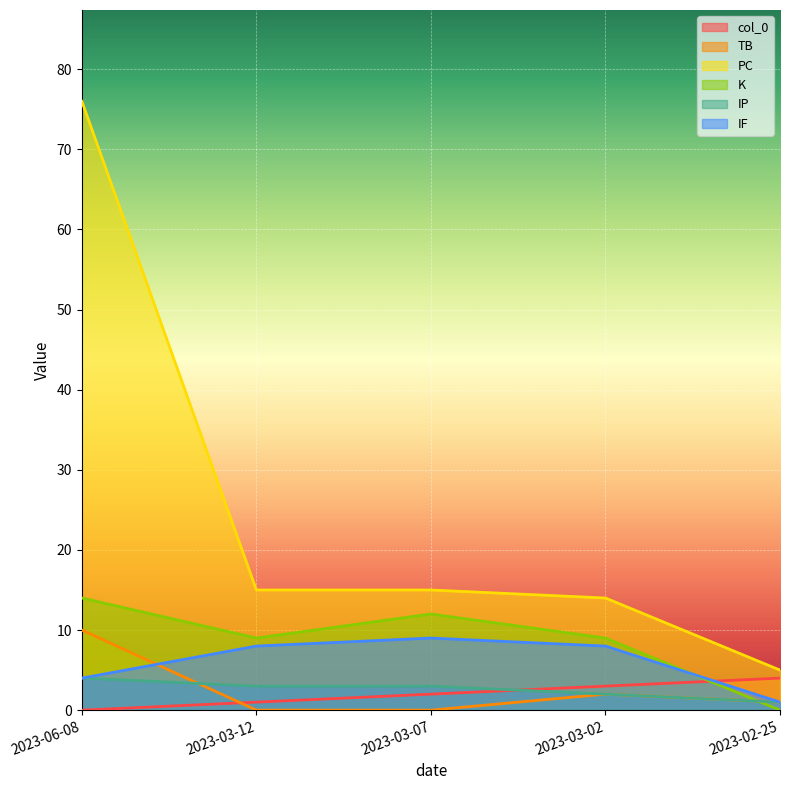

Reading right to left, what are all the values shown in this chart?

col_0: 4	3	2	1	0
TB: 1	2	0	0	10
PC: 5	14	15	15	76
K: 0	9	12	9	14
IP: 1	2	3	3	4
IF: 1	8	9	8	4